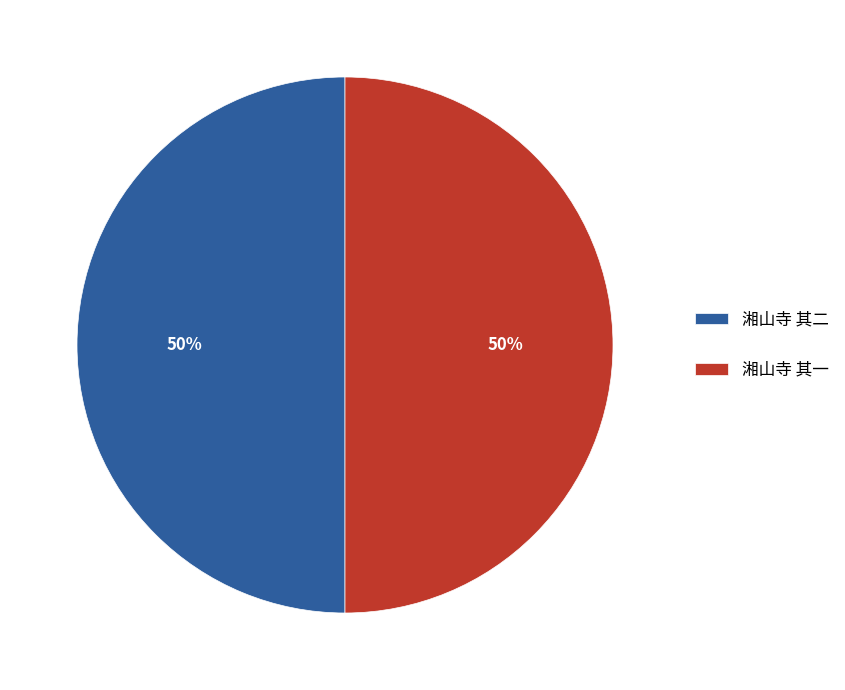

To the nearest percent, what is the combined percentage of 湘山寺 其二 and 湘山寺 其一?

100%